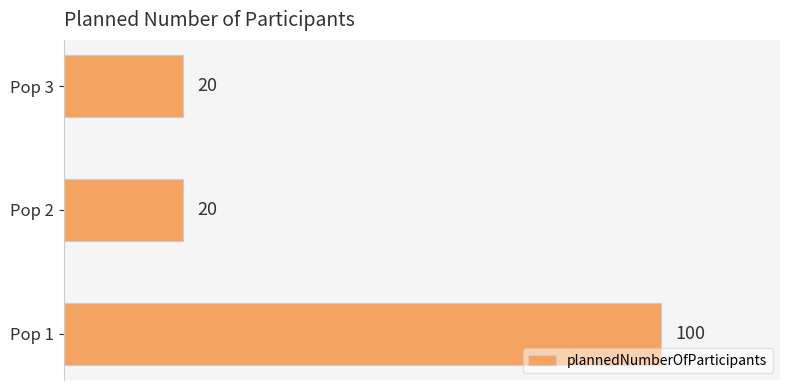

What is the change in value from Pop 1 to Pop 3?

-80